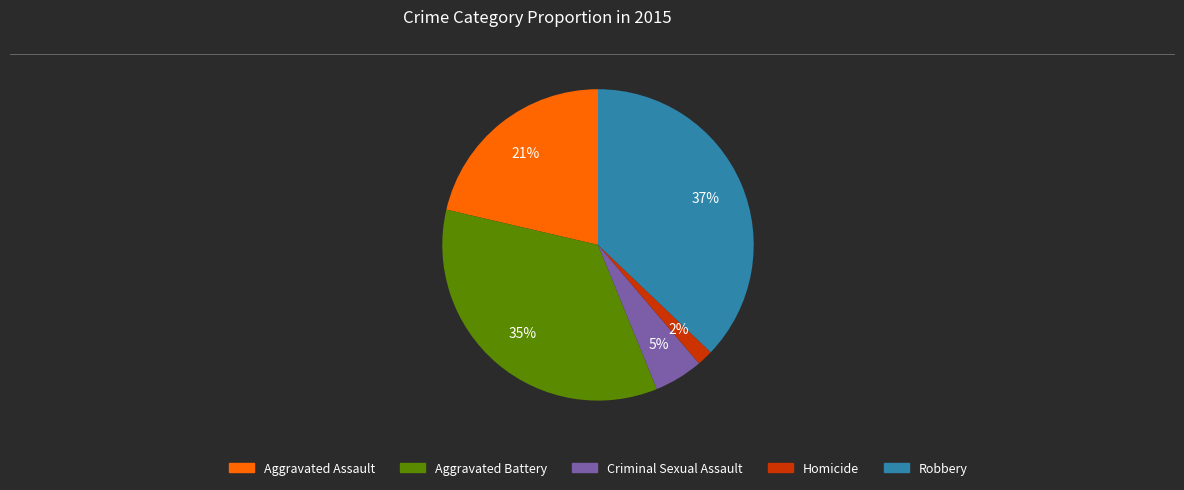

What is the ratio of the value at Robbery to the value at Aggravated Battery?

1.1